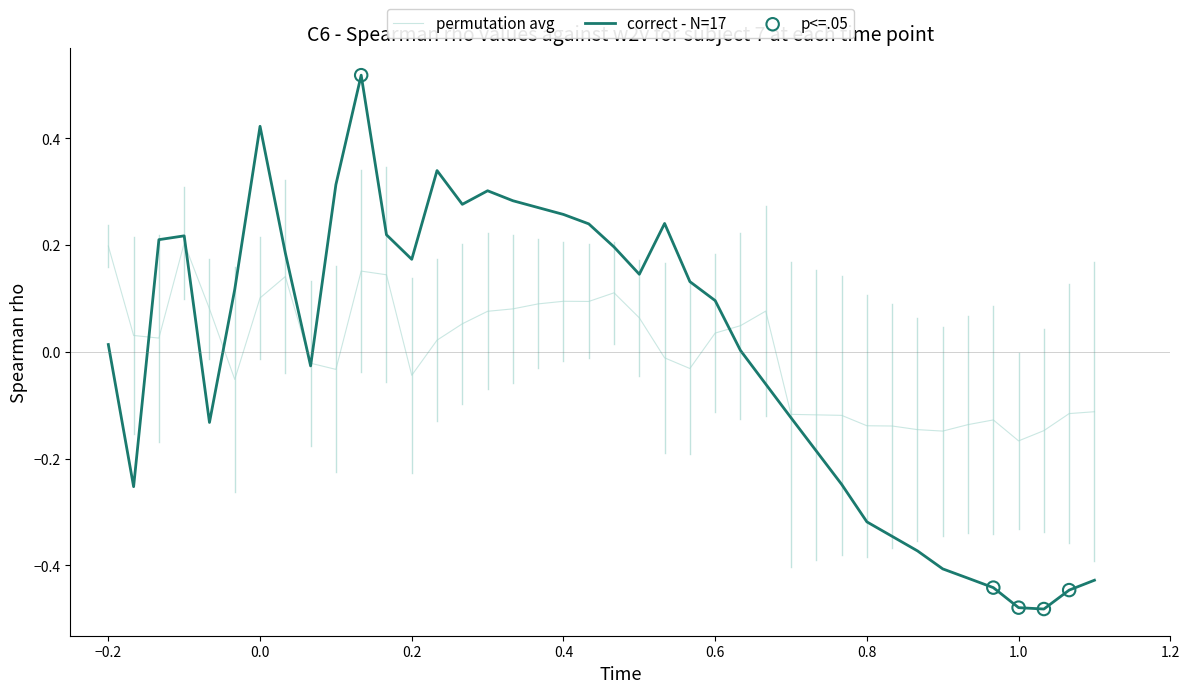

Which series has the largest range (max minus min)?

correct - N=17